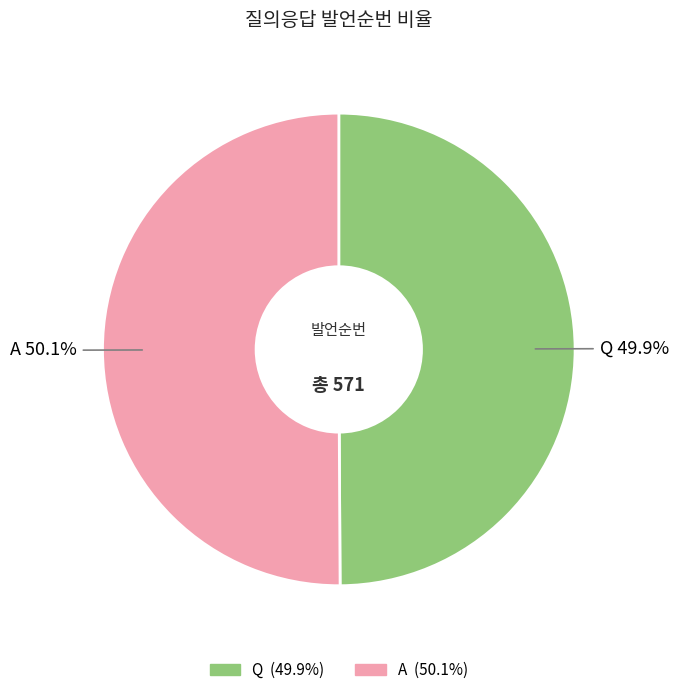

Combined, do A and Q account for over 50%?

Yes